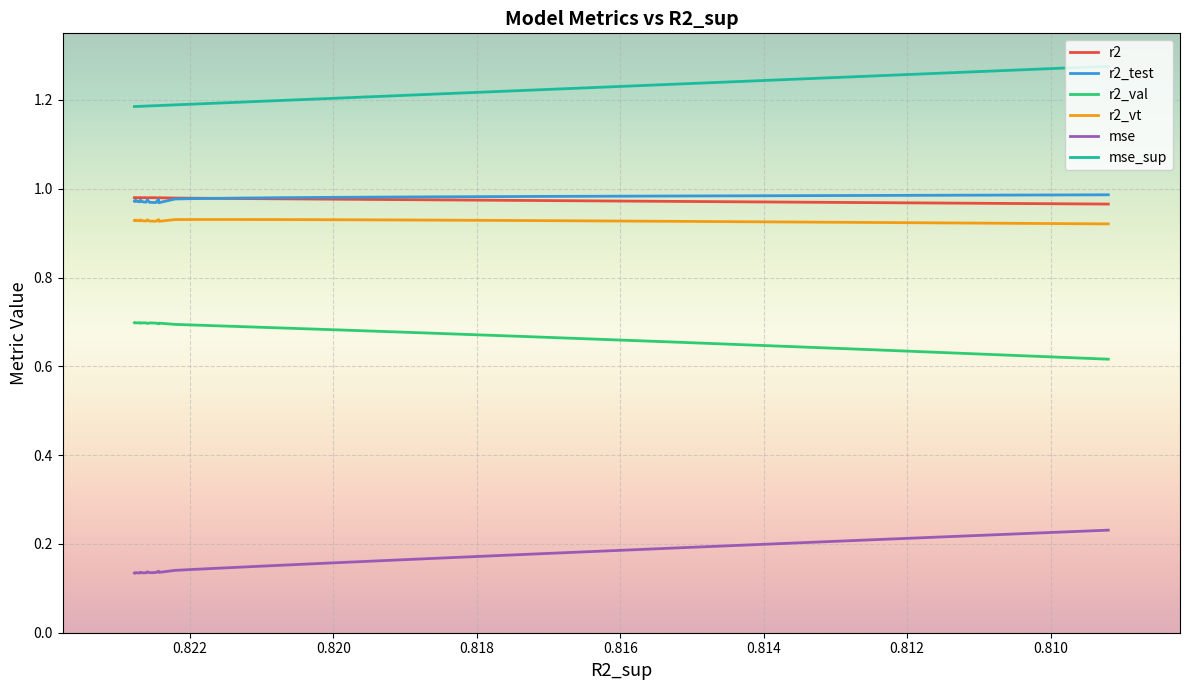

What is the highest value of the r2_test series?

1.0